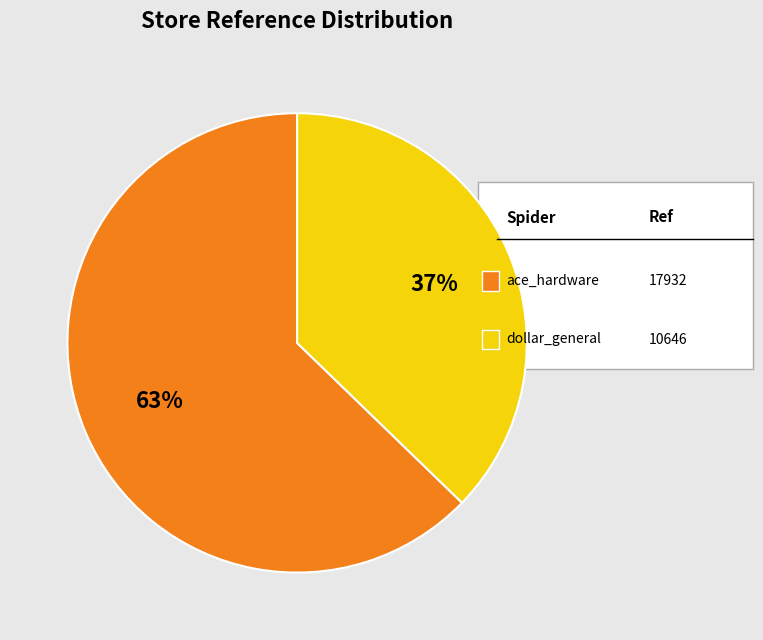

Does any single category account for the majority?

Yes